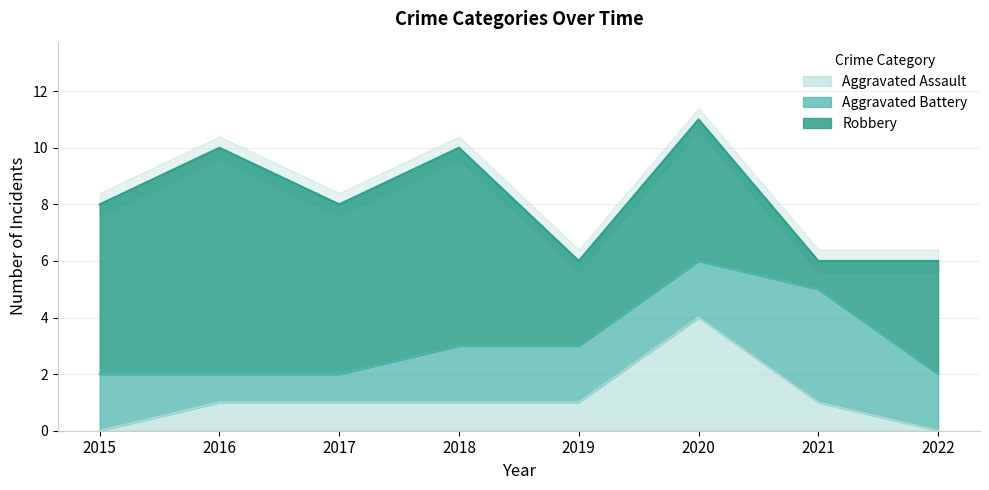

What are all the series names shown in the legend?

Aggravated Assault, Aggravated Battery, Robbery